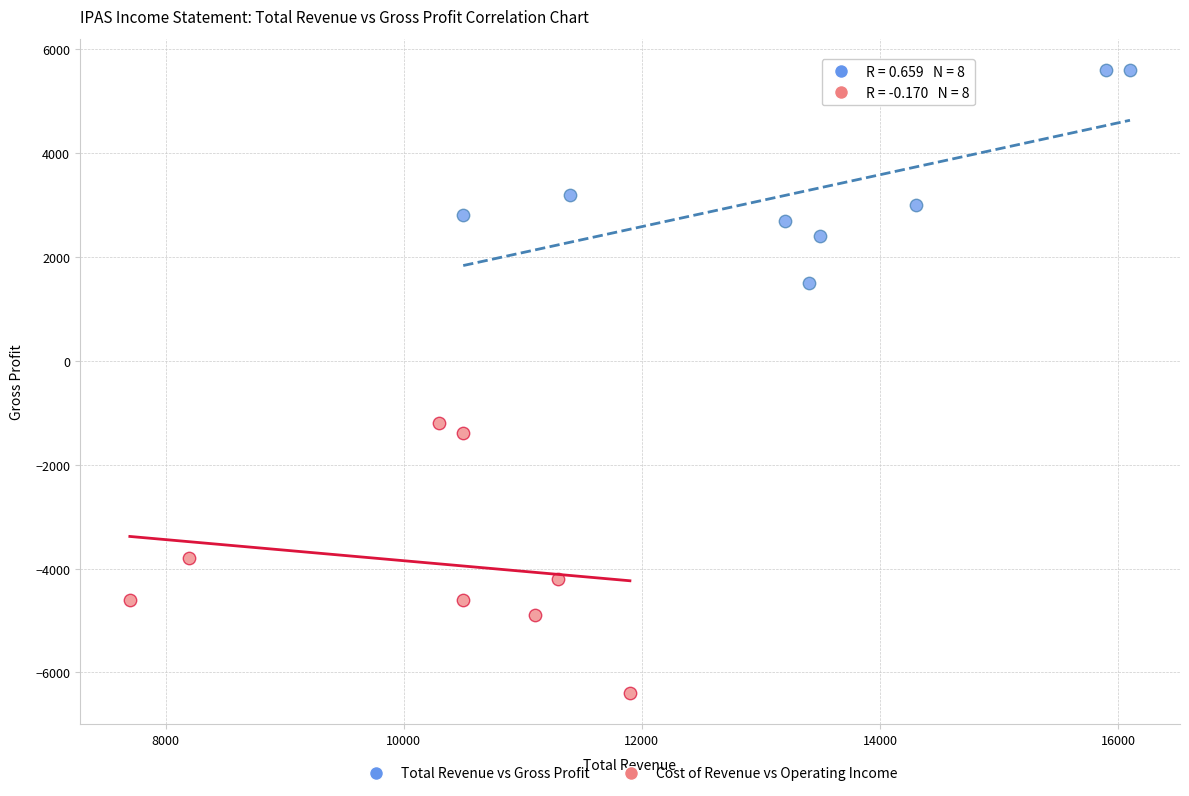

Which series reaches the minimum Y coordinate?

Cost of Revenue vs Operating Income